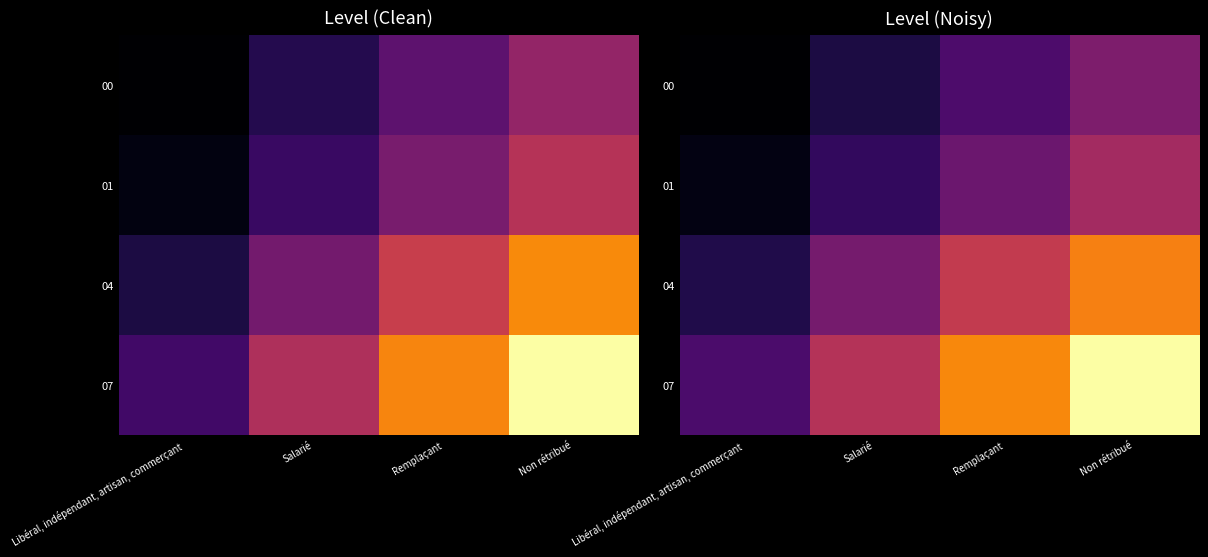

What is the highest value of the 00 series?

1.5